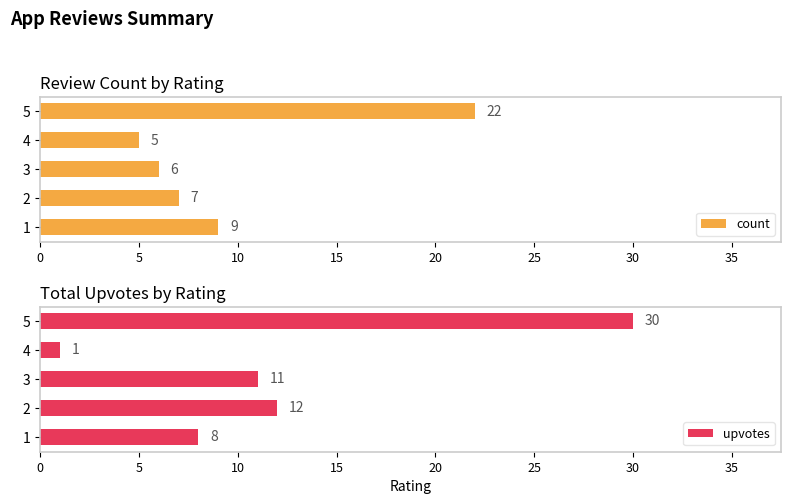

What is the average value of the count series?

10